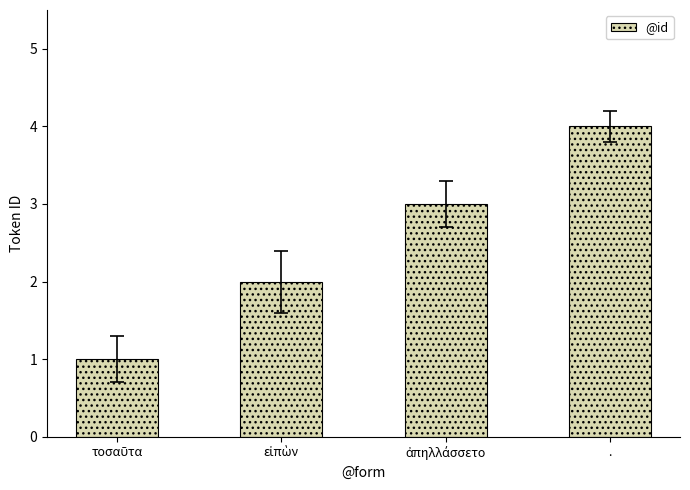

Reading left to right, what are all the values shown in this chart?

1	2	3	4